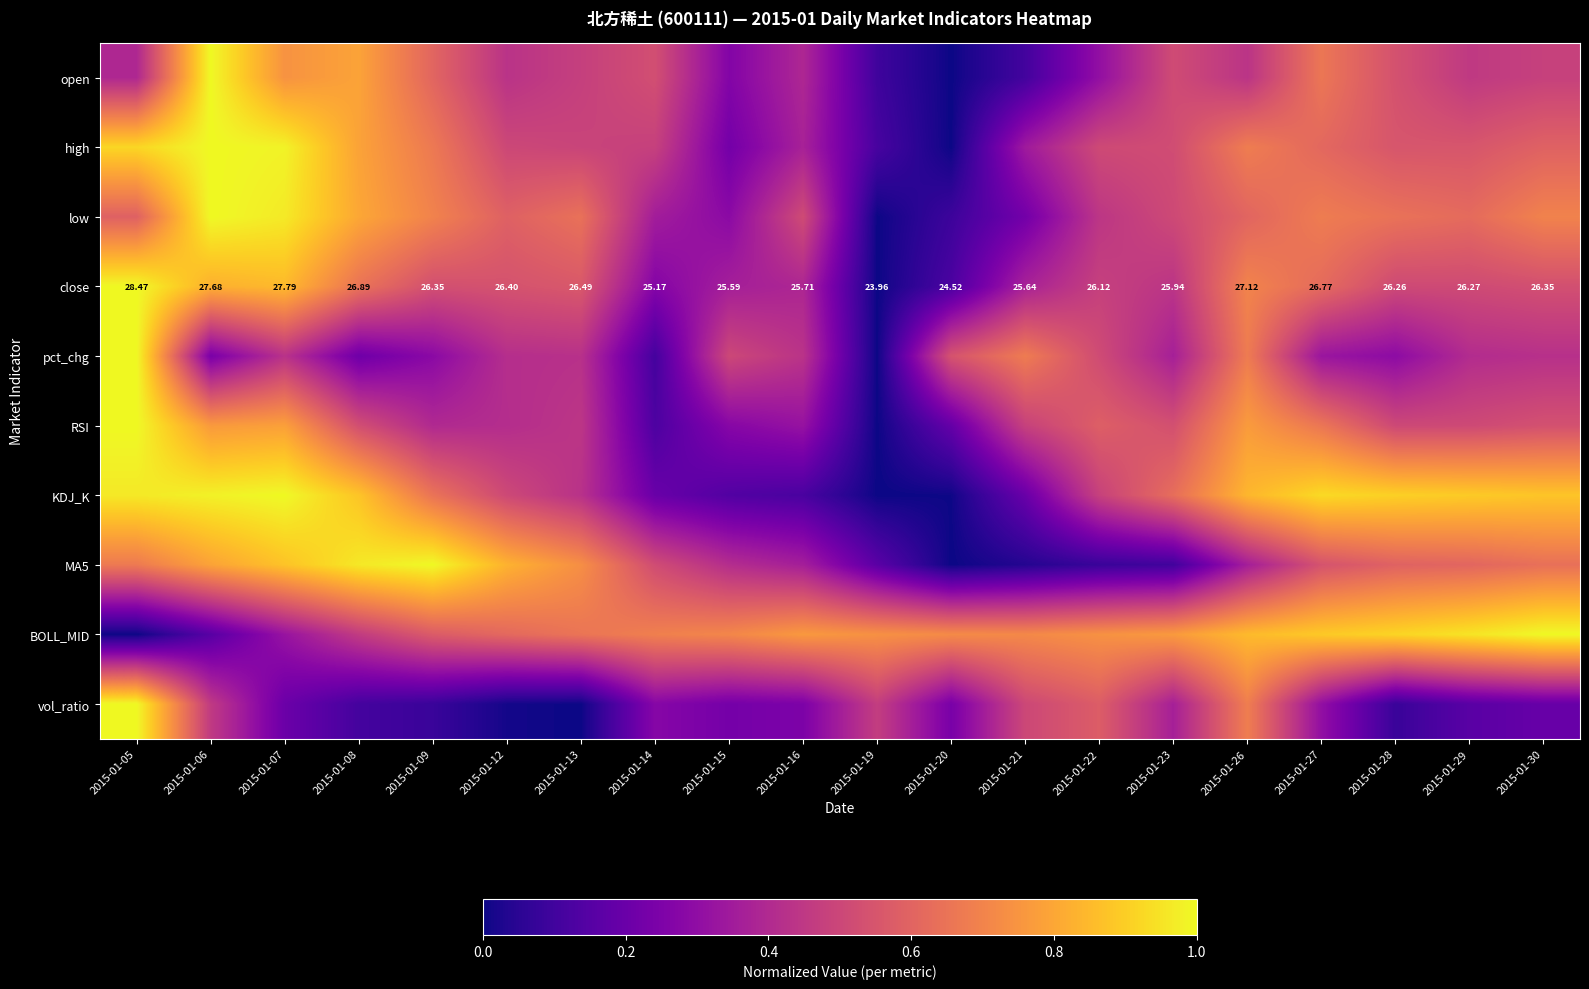

List the labels in order of pct_chg value, largest first.

2015-01-05, 2015-01-21, 2015-01-26, 2015-01-20, 2015-01-22, 2015-01-15, 2015-01-16, 2015-01-07, 2015-01-13, 2015-01-30, 2015-01-12, 2015-01-29, 2015-01-23, 2015-01-27, 2015-01-28, 2015-01-09, 2015-01-06, 2015-01-08, 2015-01-14, 2015-01-19